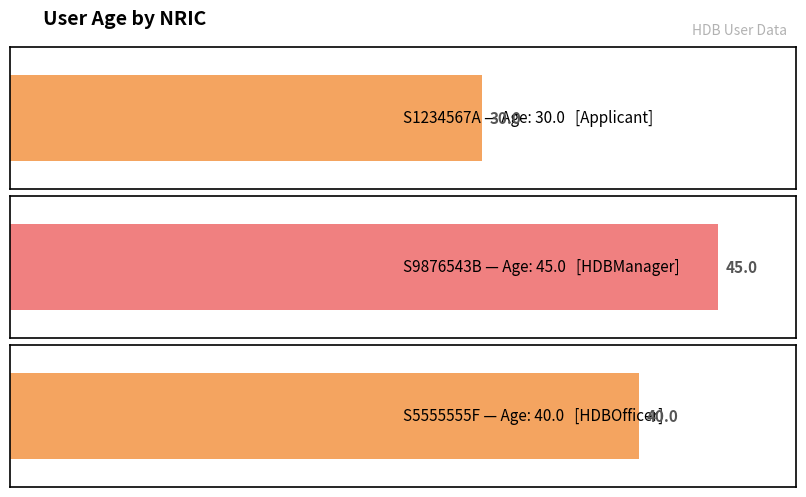

Does the chart contain stacked bars?

No